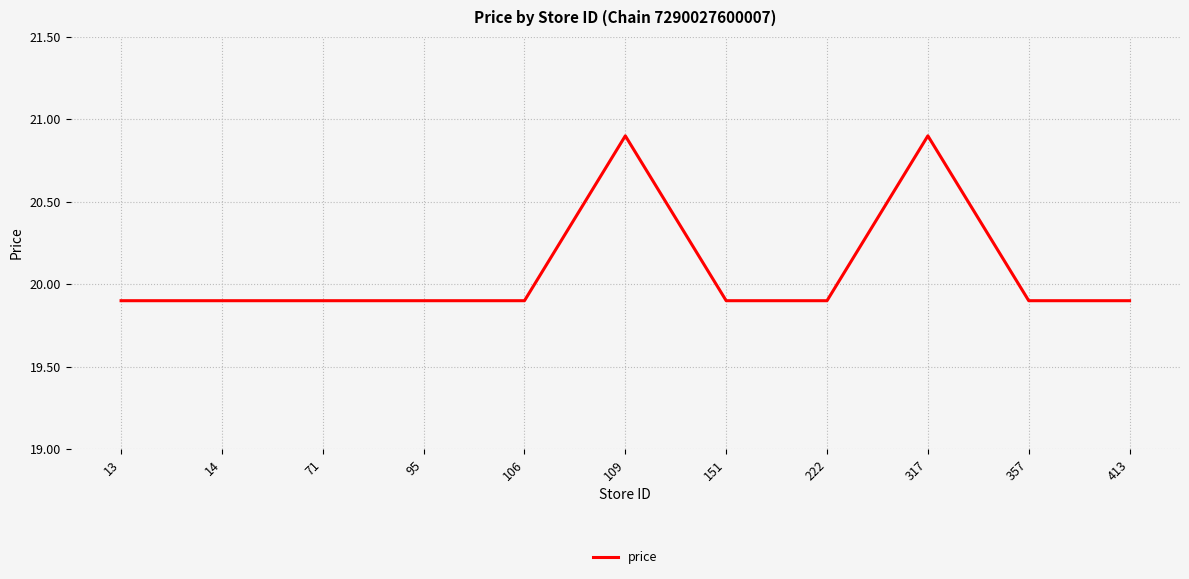

What is the difference between the maximum and minimum values?

1.0